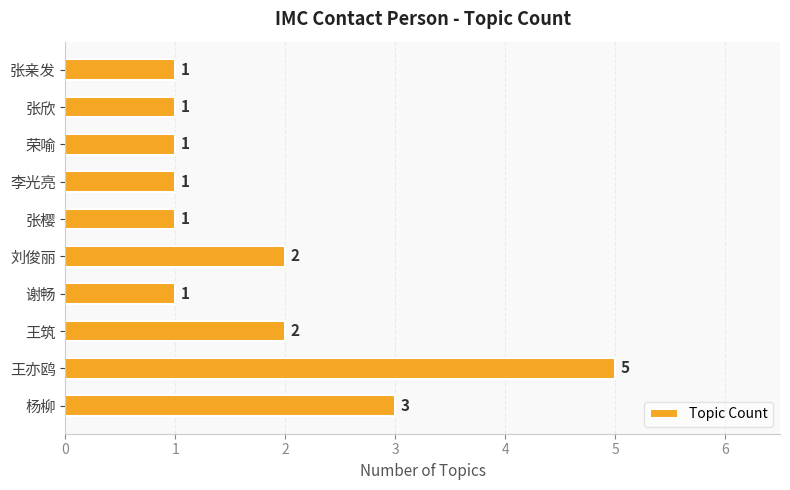

The value at 谢畅 is 1. True or false?

True